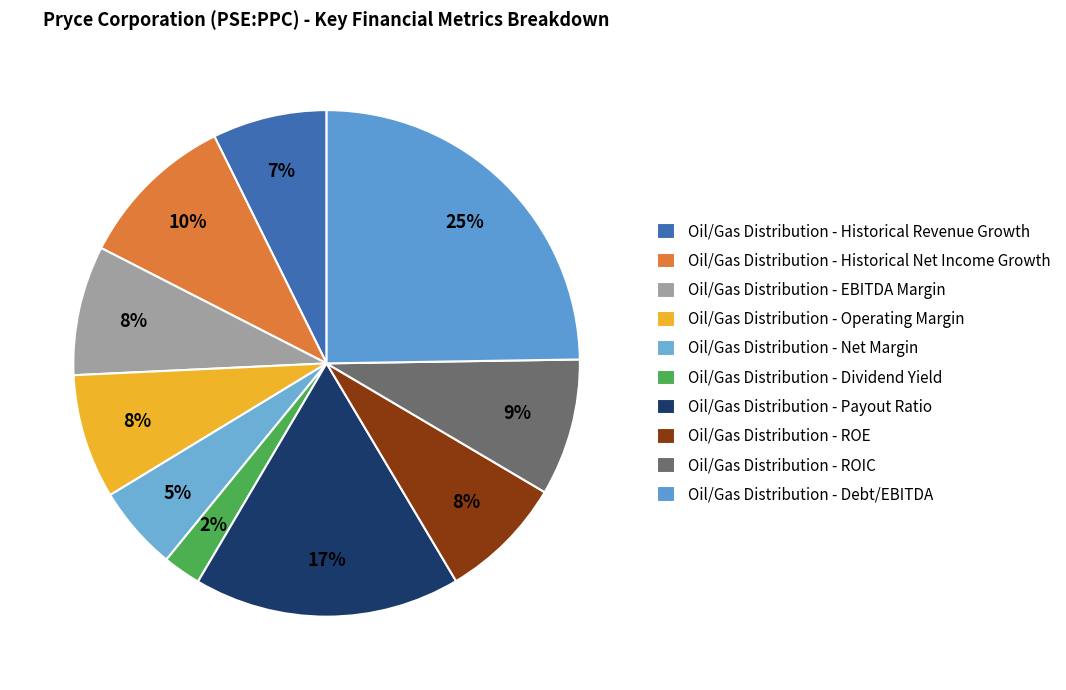

To the nearest percent, what portion does Oil/Gas Distribution - Historical Revenue Growth represent?

7%